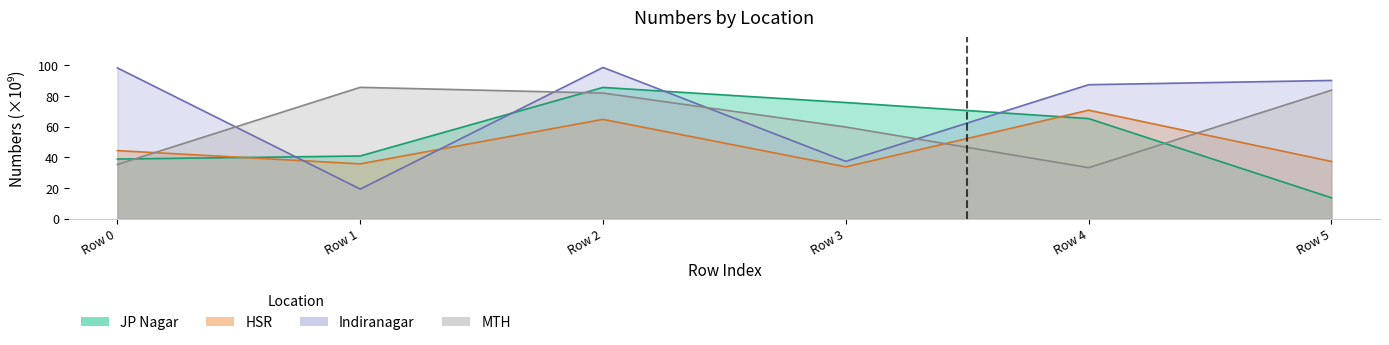

Which series has the largest total across all categories?

Indiranagar